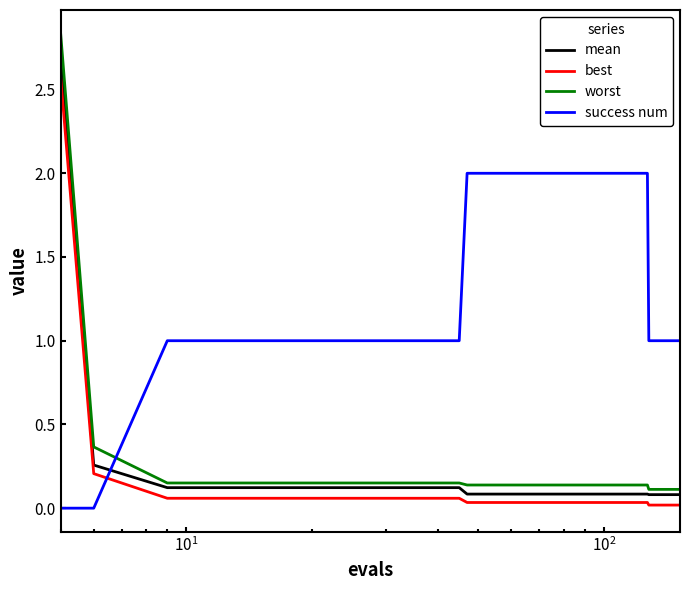

True or false: best and success num intersect in this chart.

True